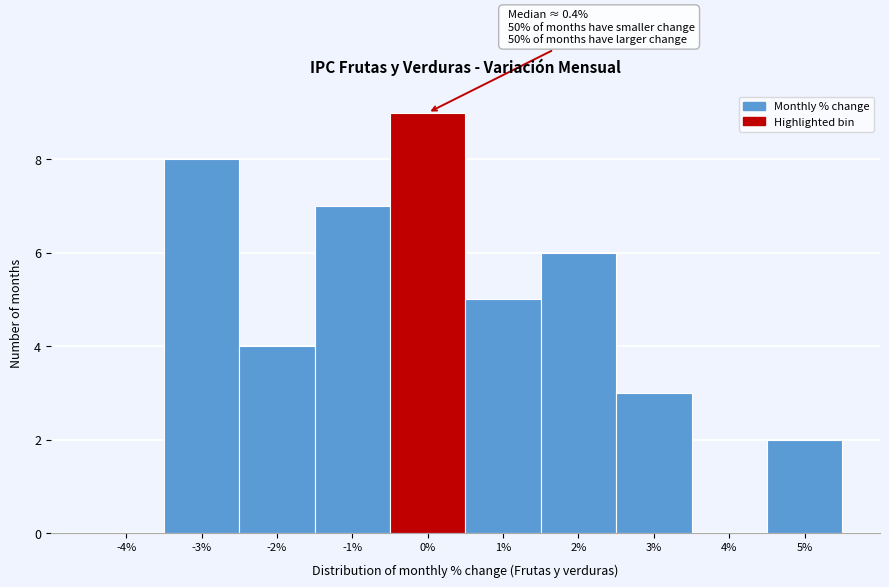

Reading right to left, what are all the values shown in this chart?

5%=2	4%=0	3%=3	2%=6	1%=5	0%=9	-1%=7	-2%=4	-3%=8	-4%=0